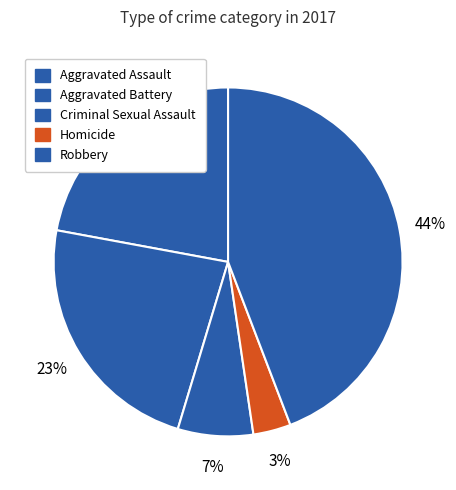

To the nearest percent, what is the difference between the Aggravated Assault and Robbery slice percentages?

22%